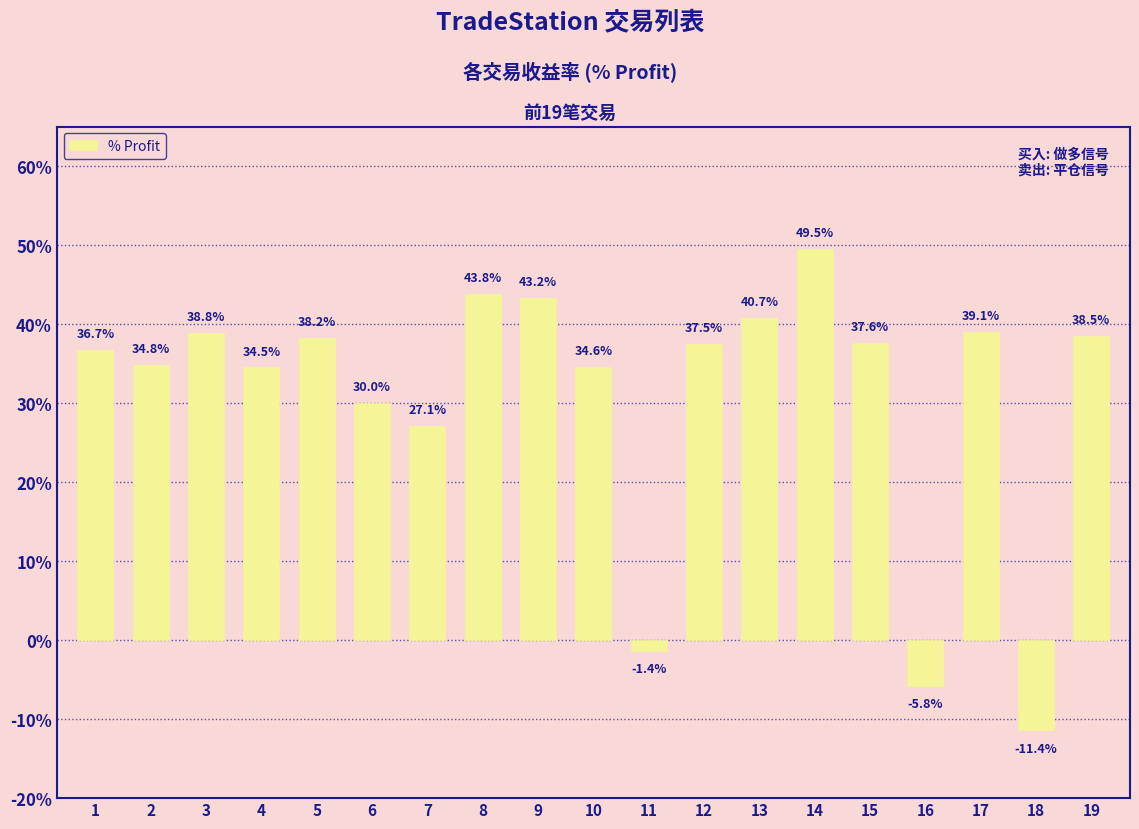

The value at 6 is 0.3. True or false?

True